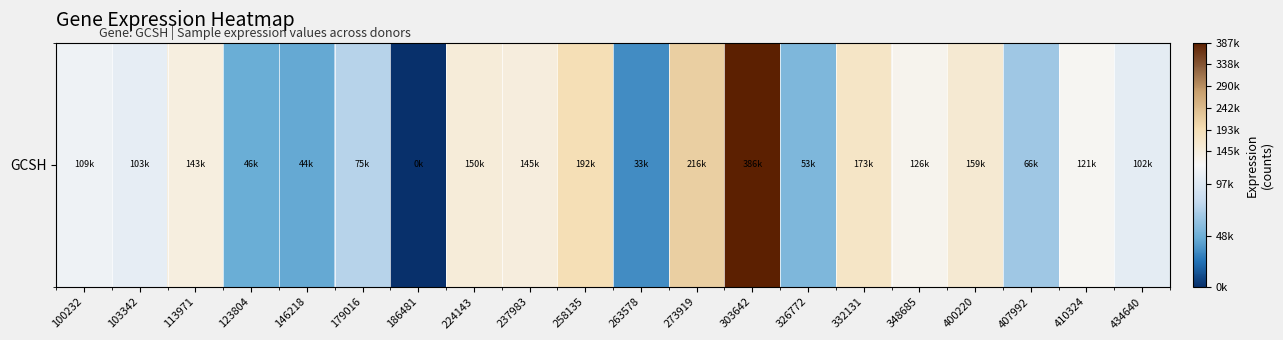

The chart shows a value of 30804 at 113971. True or false?

False